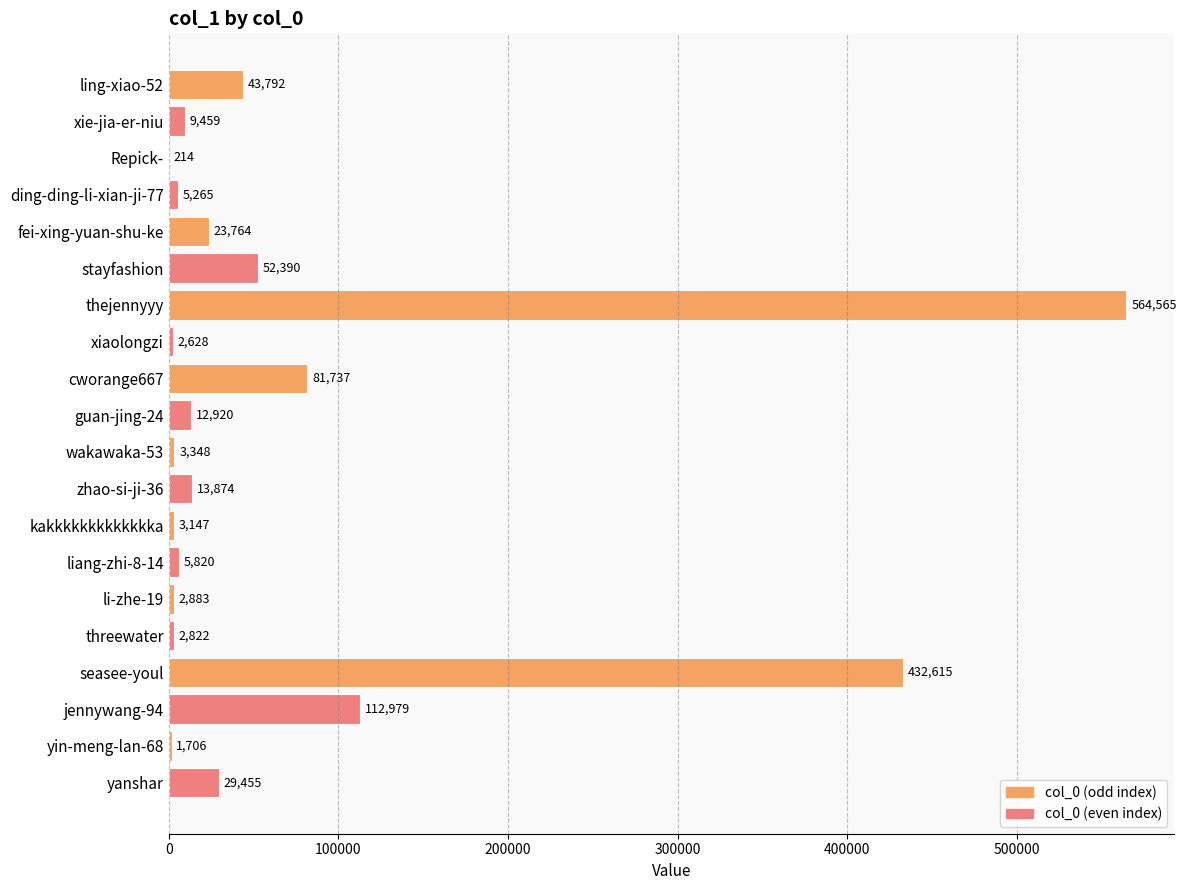

What is the sum of all values?

1405383